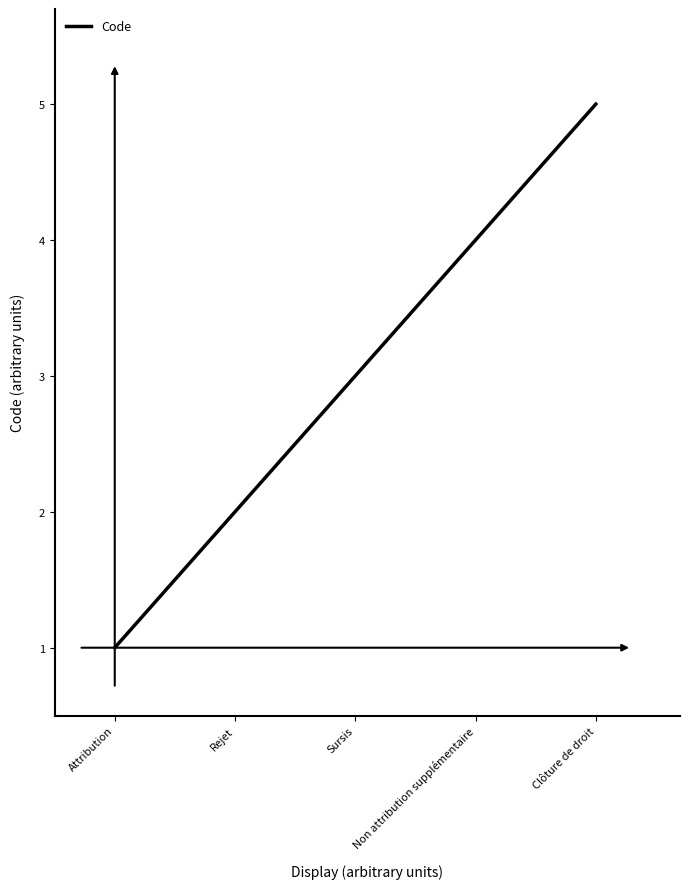

What is the greatest value displayed?

5.0